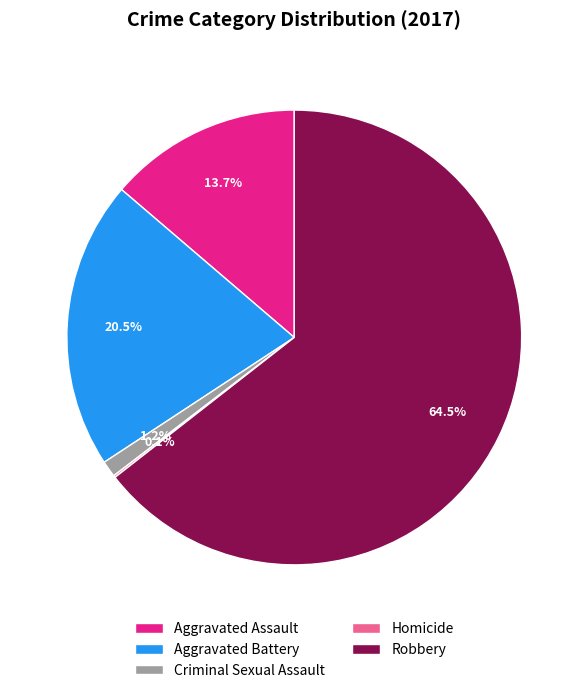

What percentage is the Criminal Sexual Assault slice, to the nearest percent?

1%